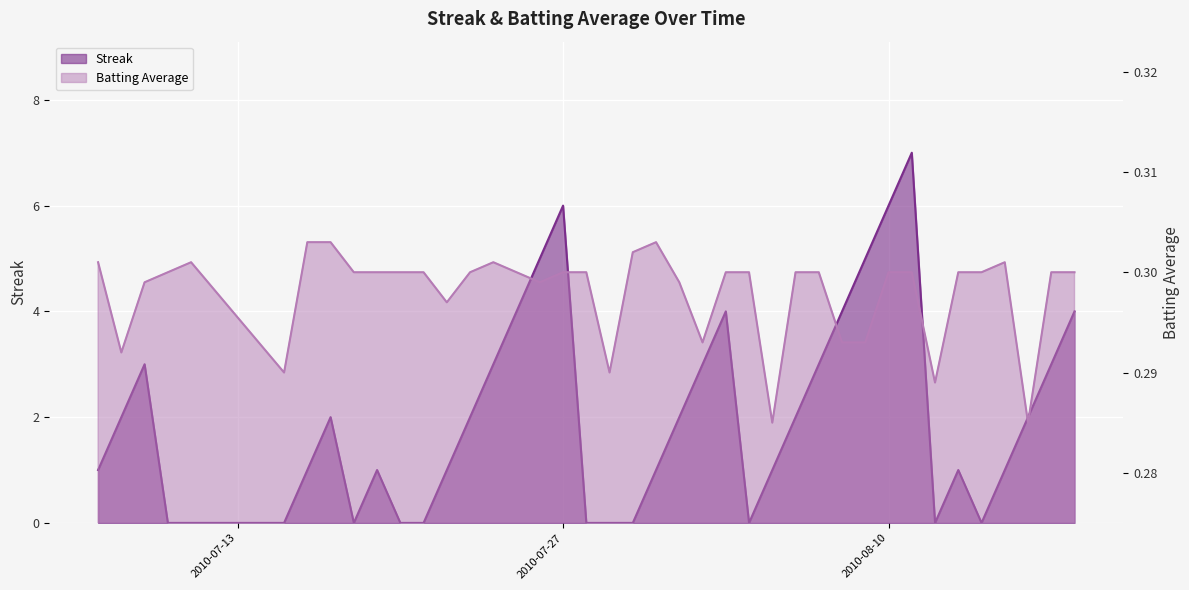

True or false: Batting Average1 has more than 0 points higher than both neighbors.

True